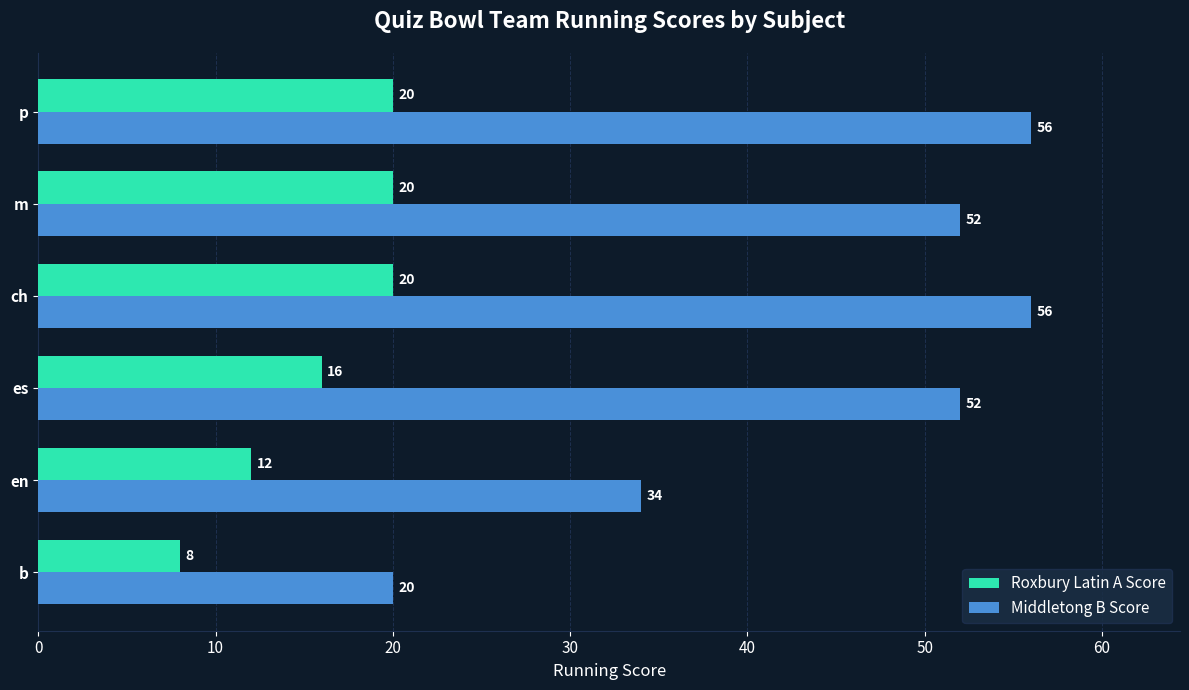

Is it true that Middletong B Score equals 8 at b?

False